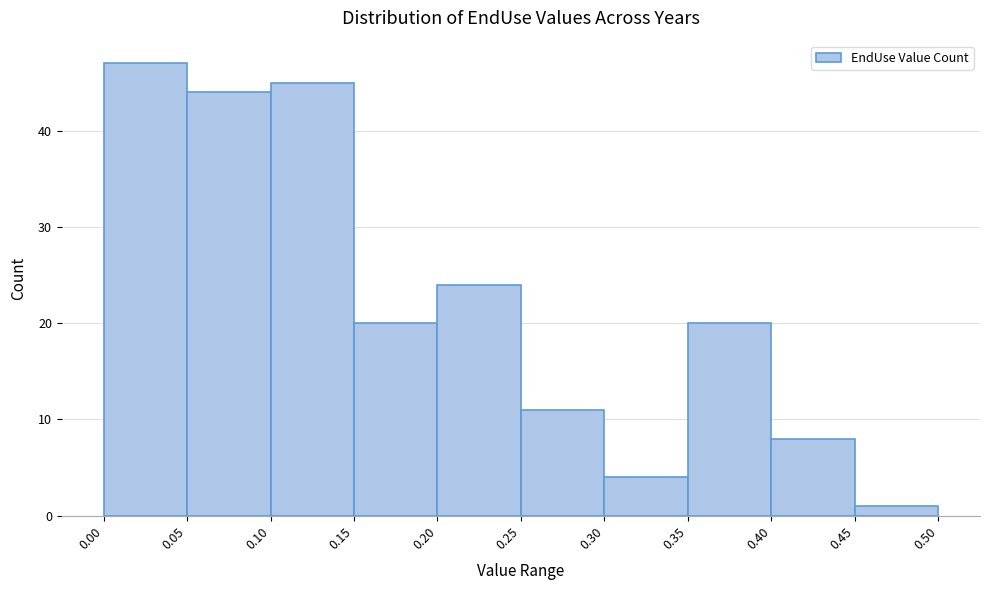

Over which range of the x-axis is the bar tallest?

0.00 to 0.05